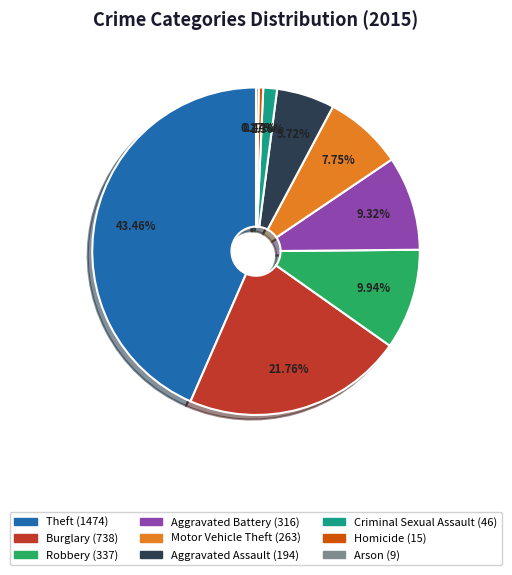

To the nearest percent, what is the difference between the Homicide and Aggravated Assault slice percentages?

5%